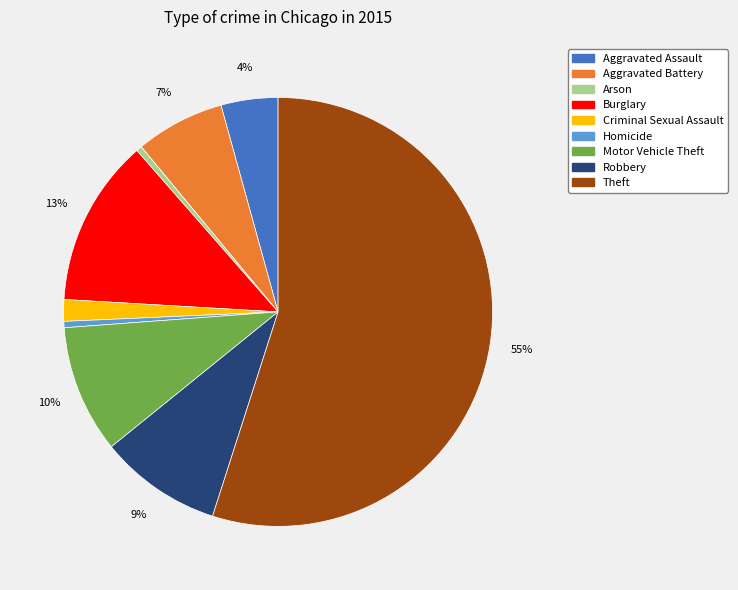

To the nearest percent, what portion does Theft represent?

55%